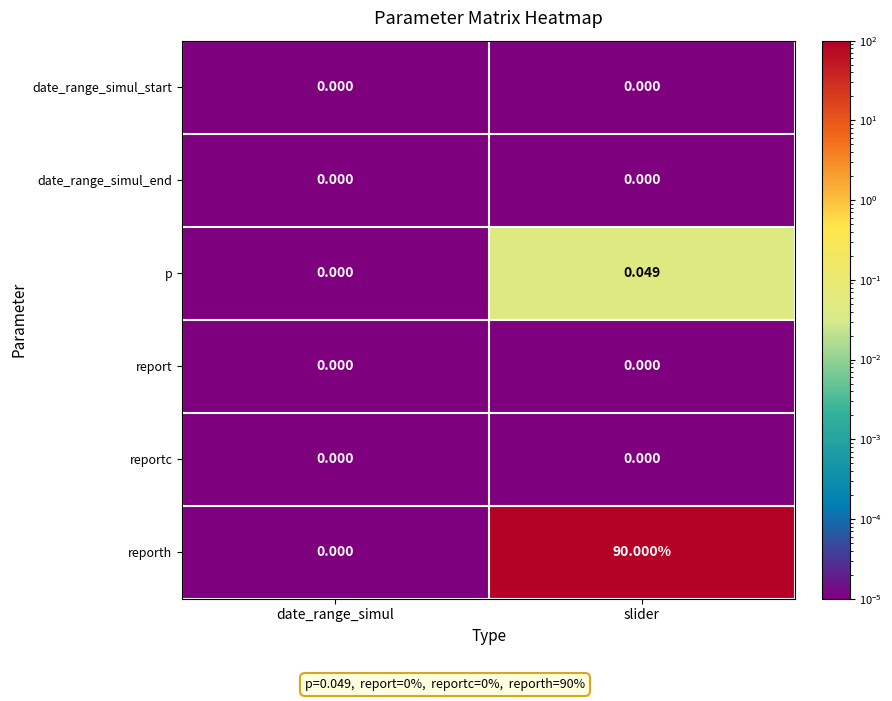

At which category does the chart reach its peak across all series?

slider